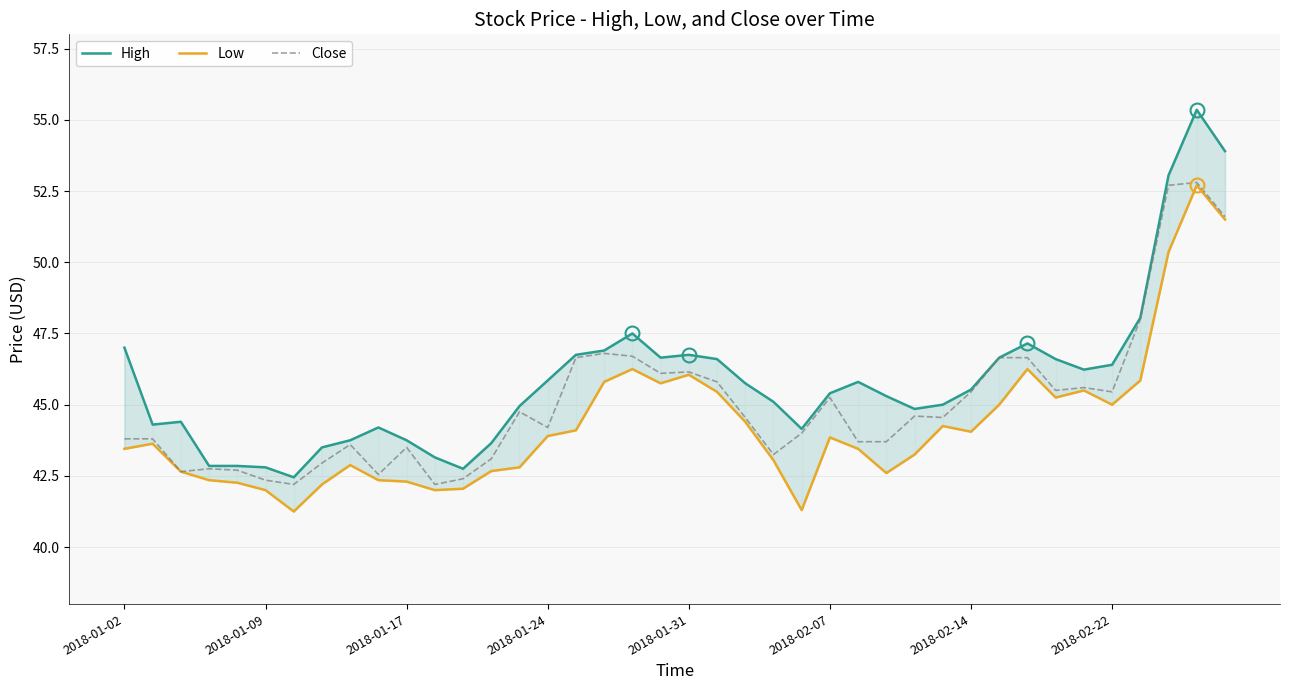

What is the lowest value of the Close series?

42.2